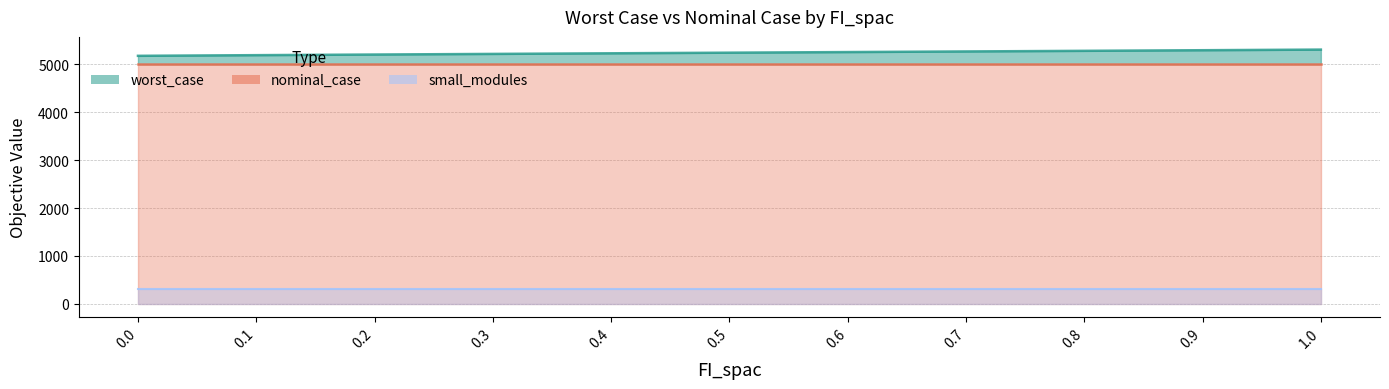

What is the label of the 3rd point from the left?

0.2